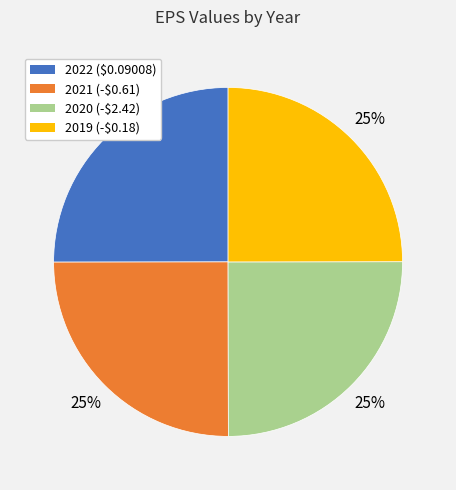

What percentage is the 2019 slice, to the nearest percent?

25%